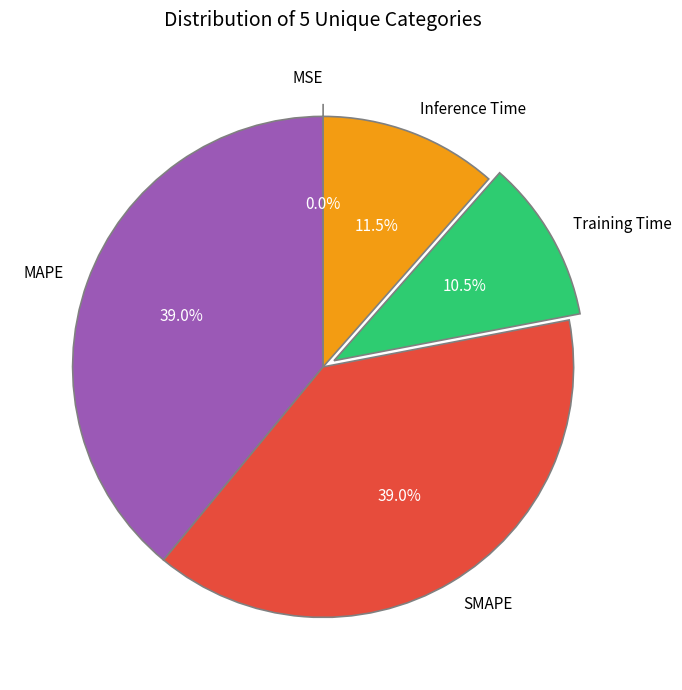

Rank the categories by value from highest to lowest.

MAPE, SMAPE, Inference Time, Training Time, MSE